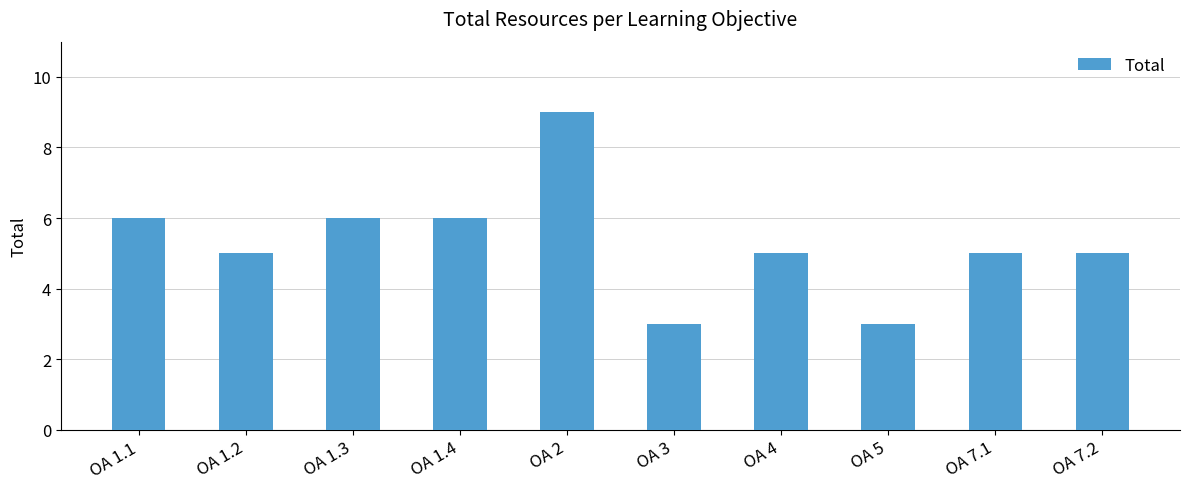

Reading left to right, transcribe all the data shown in this chart.

6	5	6	6	9	3	5	3	5	5